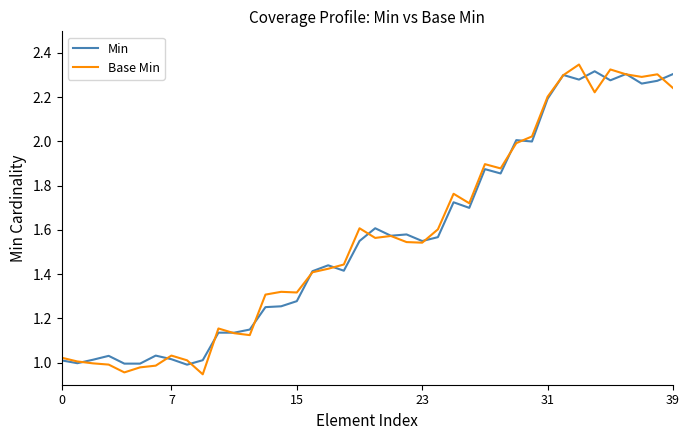

Which series has the widest spread of values?

Base Min